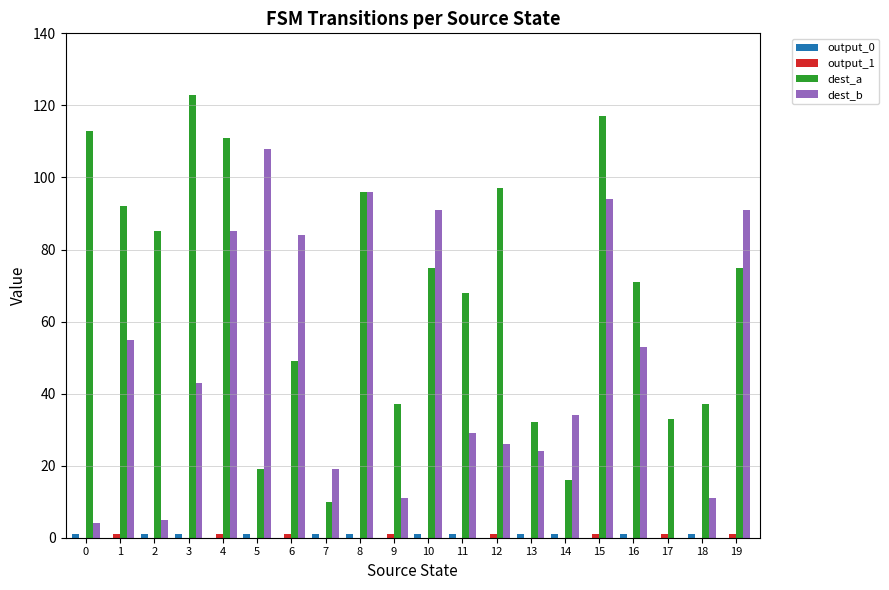

Count the number of categories in the chart.

20